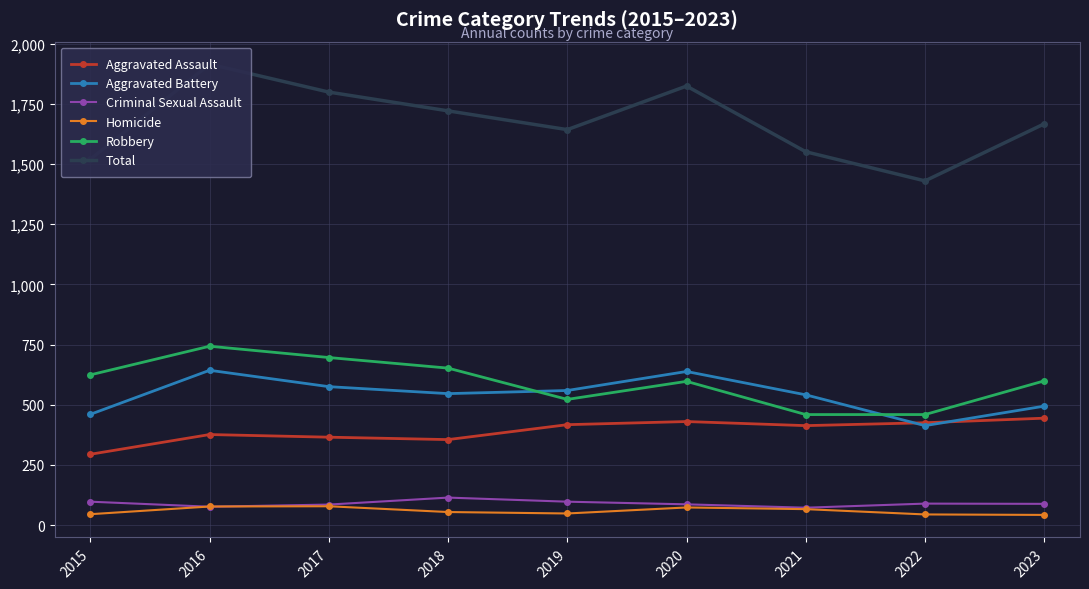

What is the difference between the Criminal Sexual Assault values at 2022 and 2019?

8